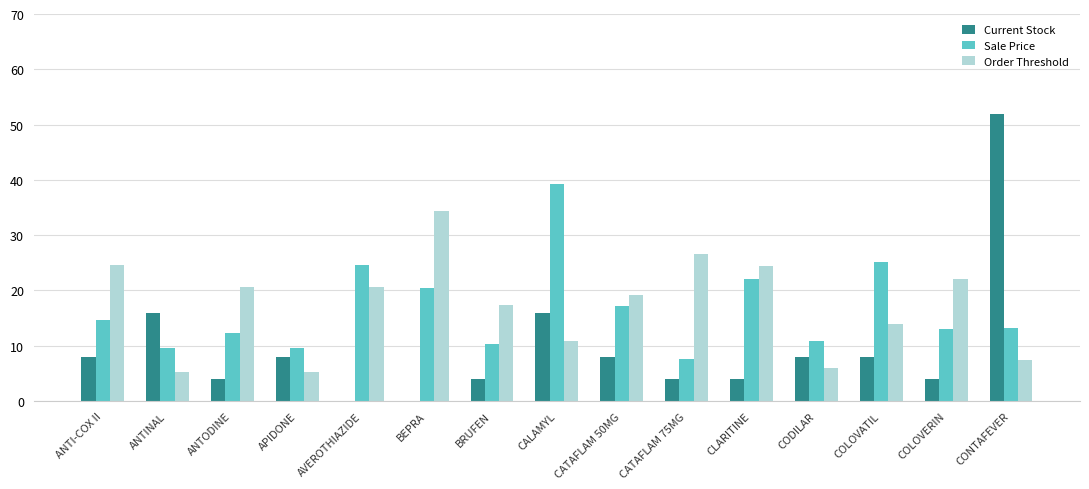

Is the value of Order Threshold at CATAFLAM 50MG greater than the value of Sale Price at APIDONE?

Yes